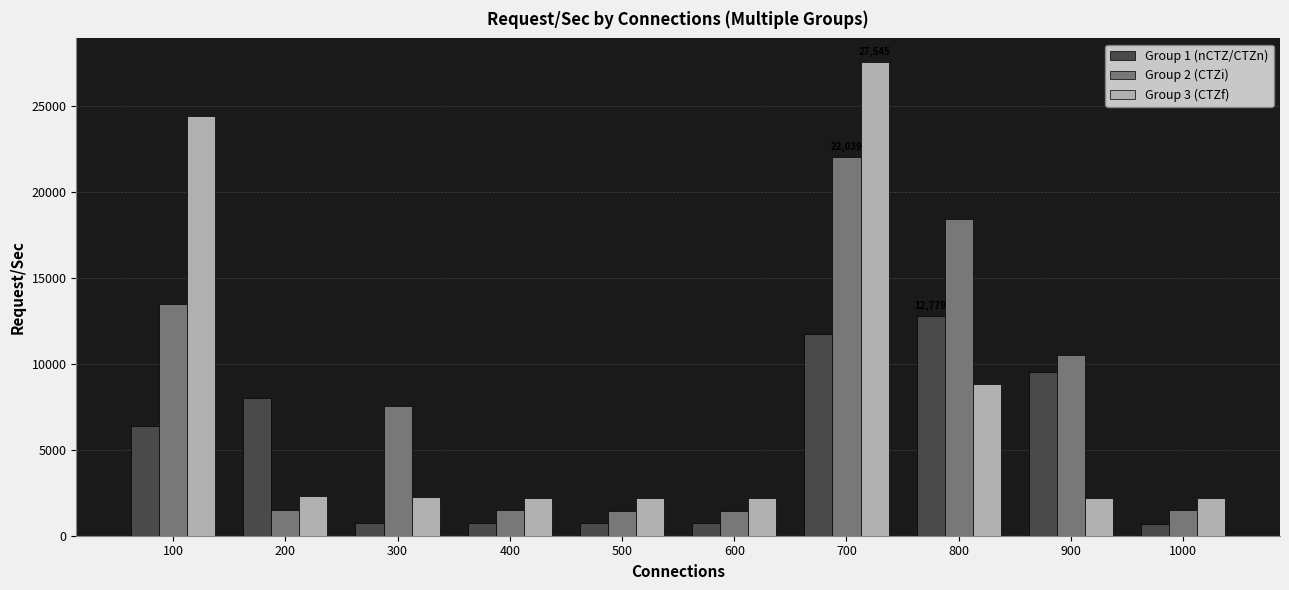

Rank the series at 900 from lowest to highest value.

Group 3 (CTZf), Group 1 (nCTZ/CTZn), Group 2 (CTZi)